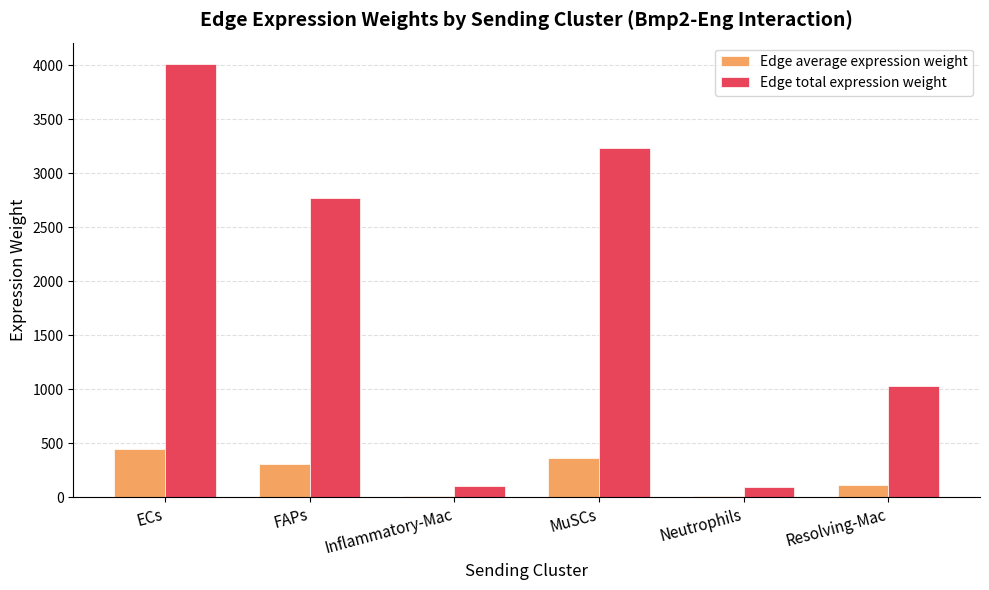

Between ECs and Resolving-Mac, which series saw the biggest shift?

Edge total expression weight